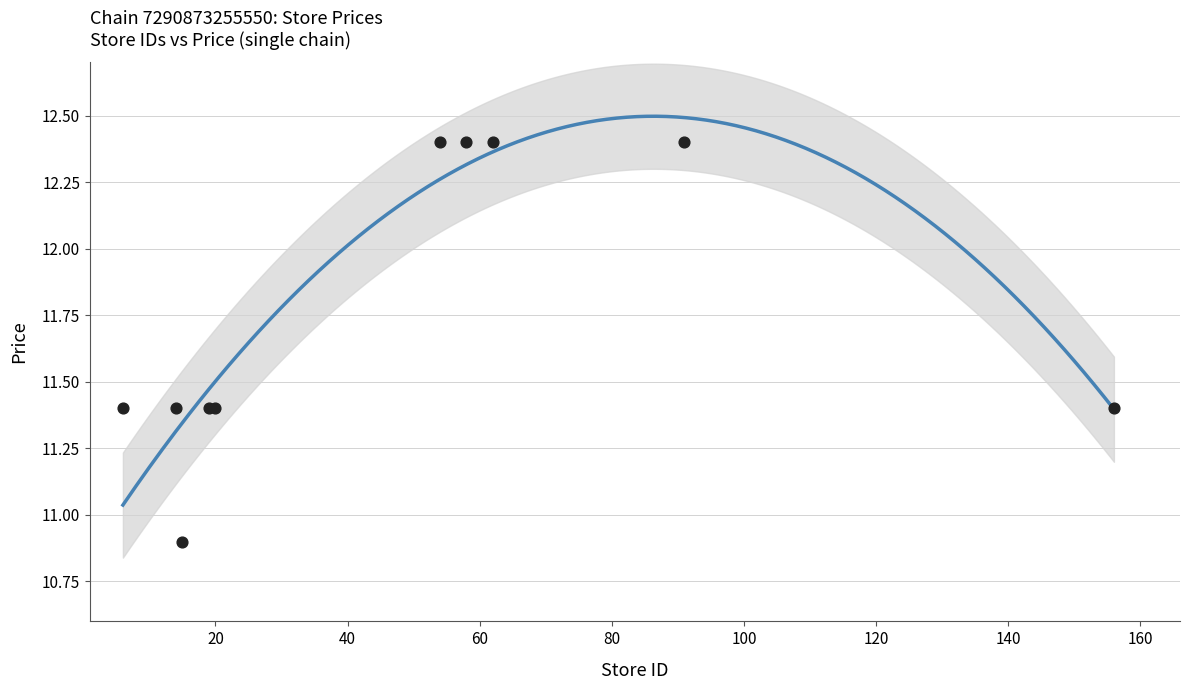

What Y value in the scatter plot is closest to 11?

10.9